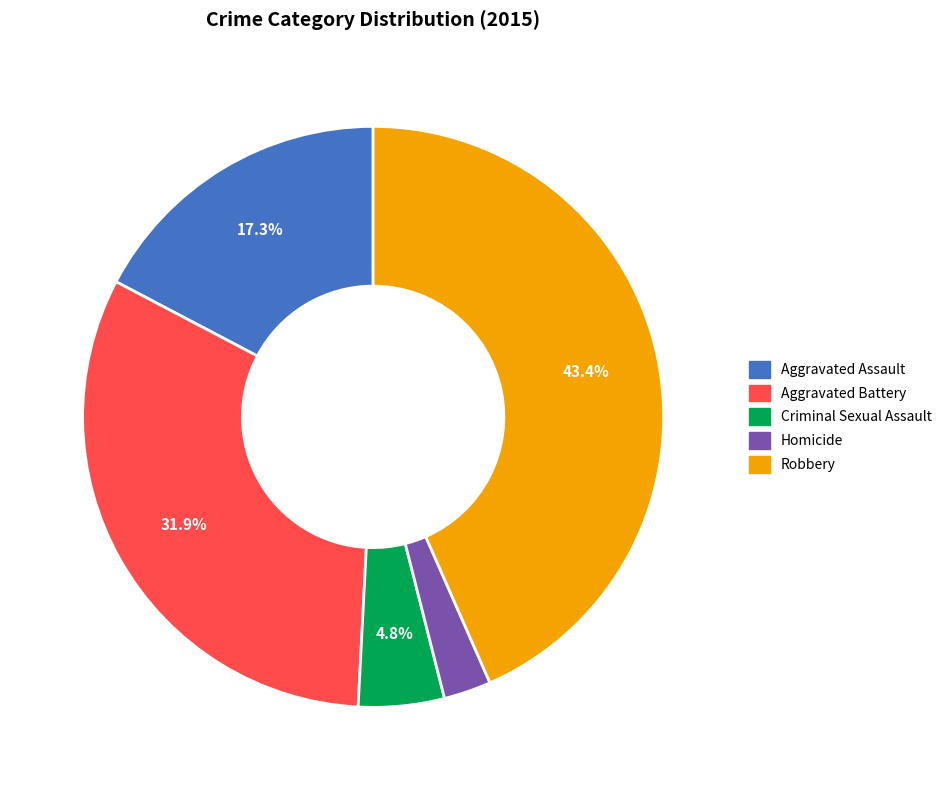

To the nearest percent, what is the average slice percentage?

20%